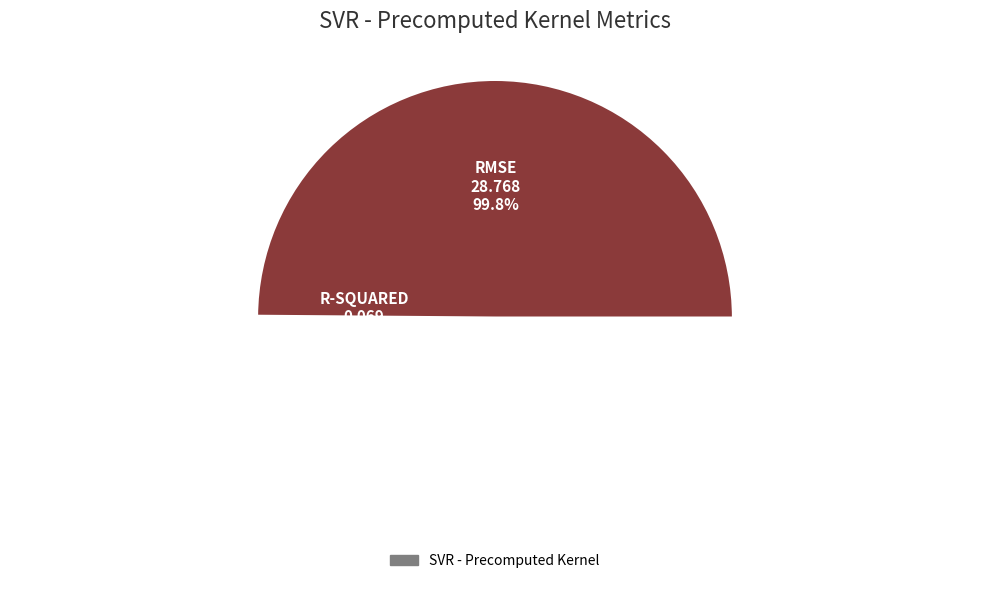

Count the number of slices in the pie.

2